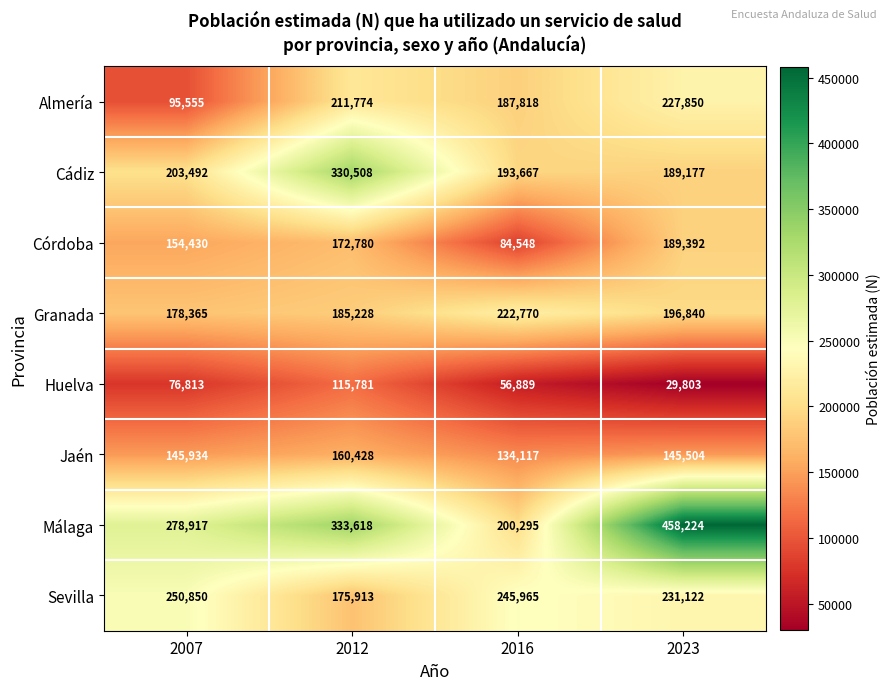

Which category has the lowest value across all series?

2023